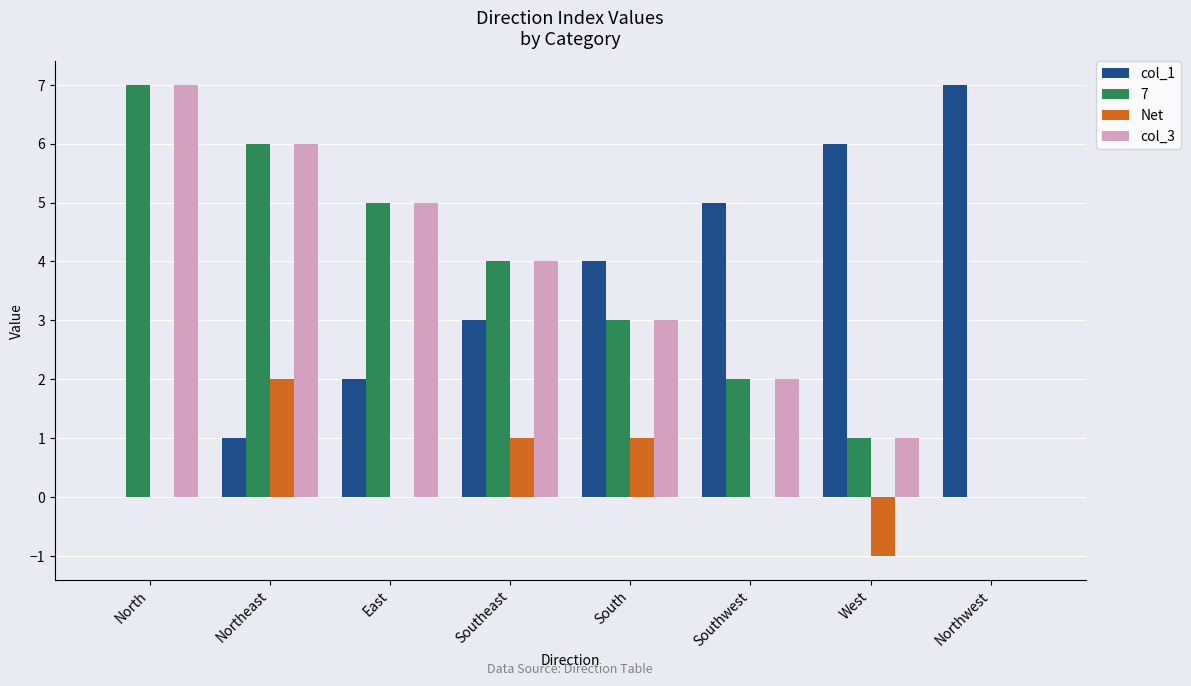

How many data points does each series have?

8